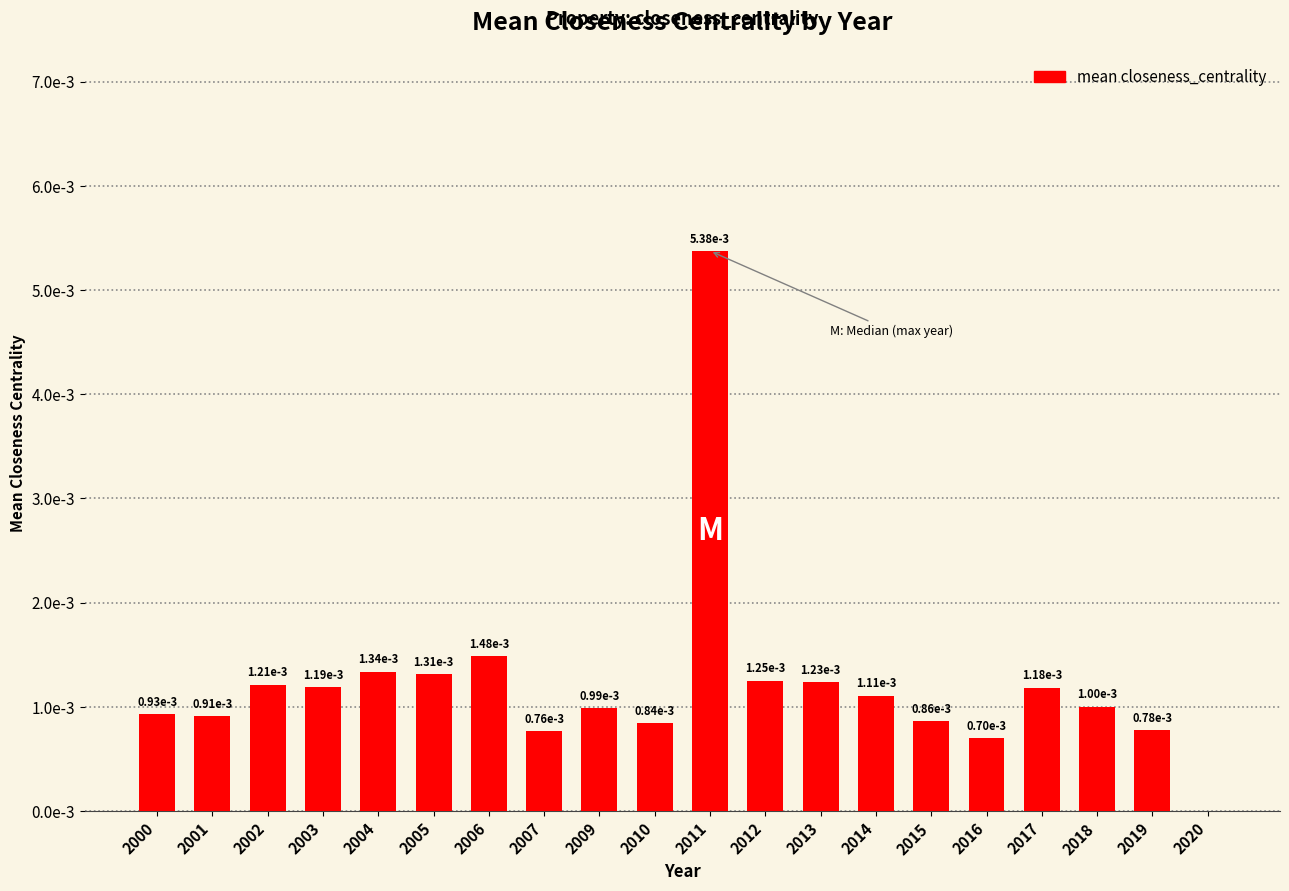

The value at 2010 is 0.0. True or false?

True